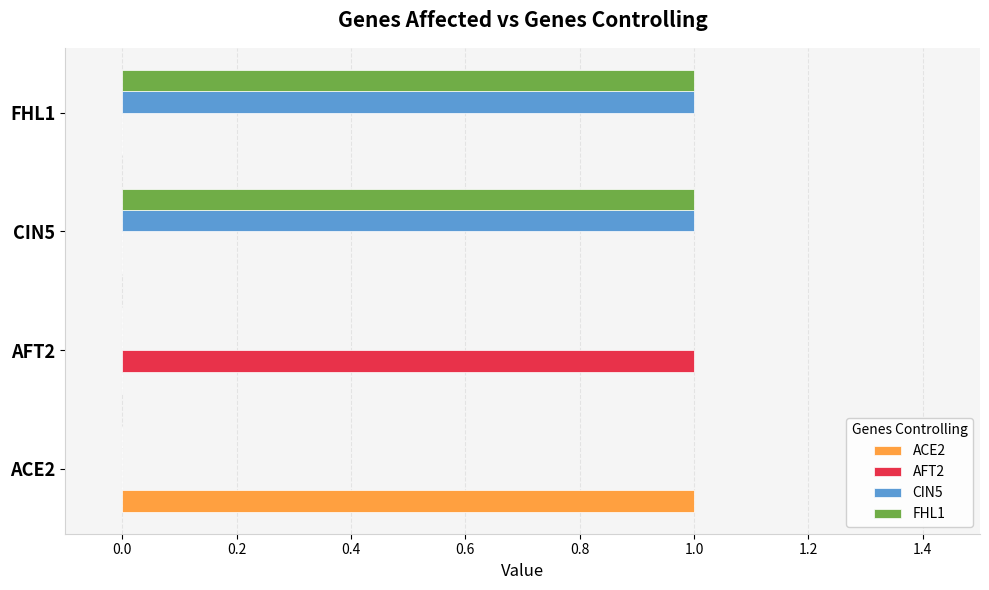

Which category has the highest value in the ACE2 series?

ACE2